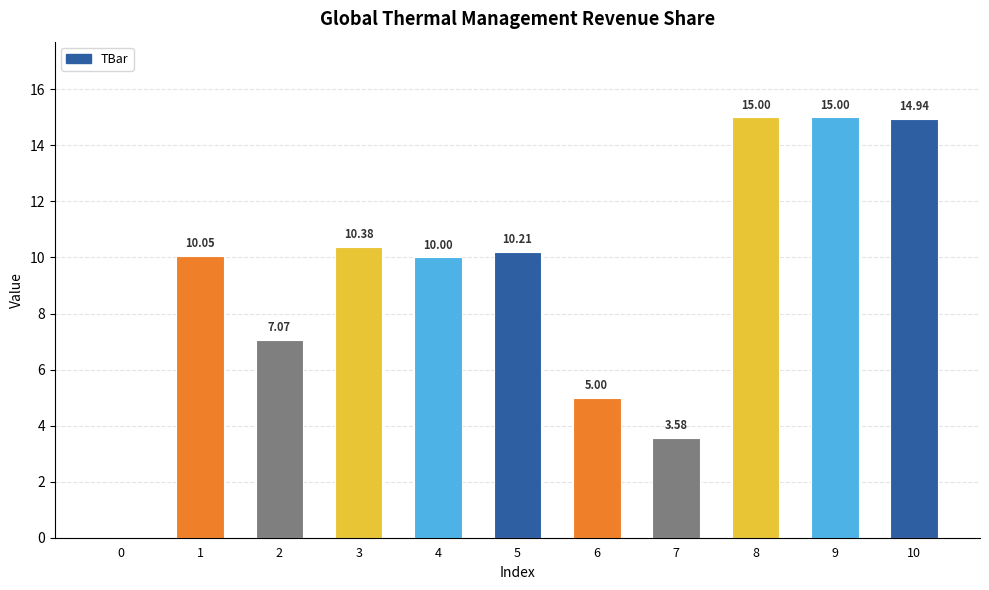

The chart shows a value of 16.0 at 3. True or false?

False